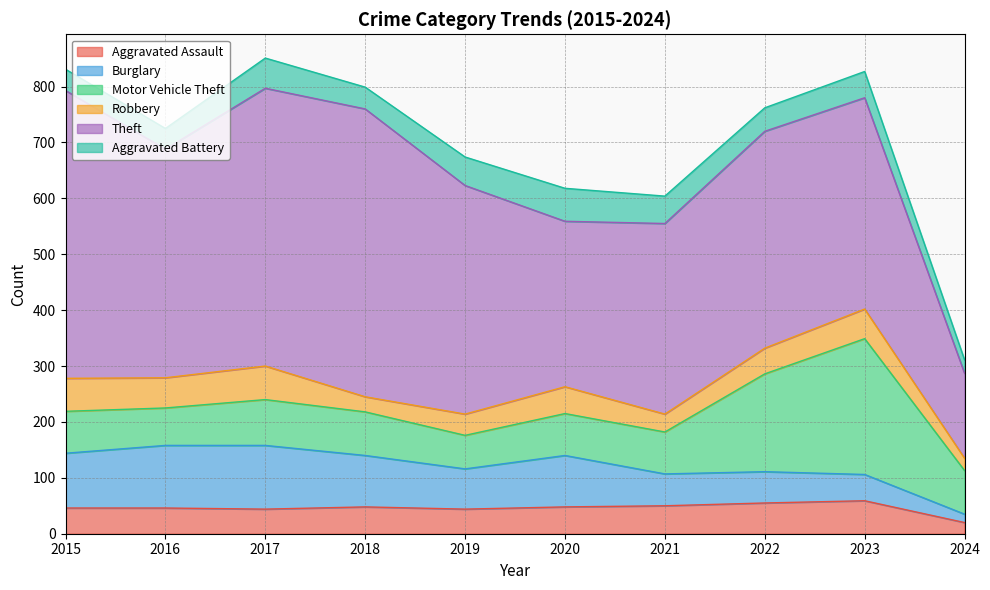

How many interior local valleys does the Burglary series have?

1